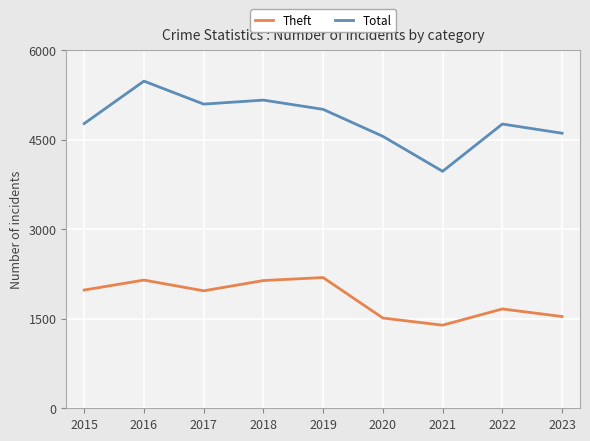

In Total, how many points are higher than both neighbors (excluding endpoints)?

3